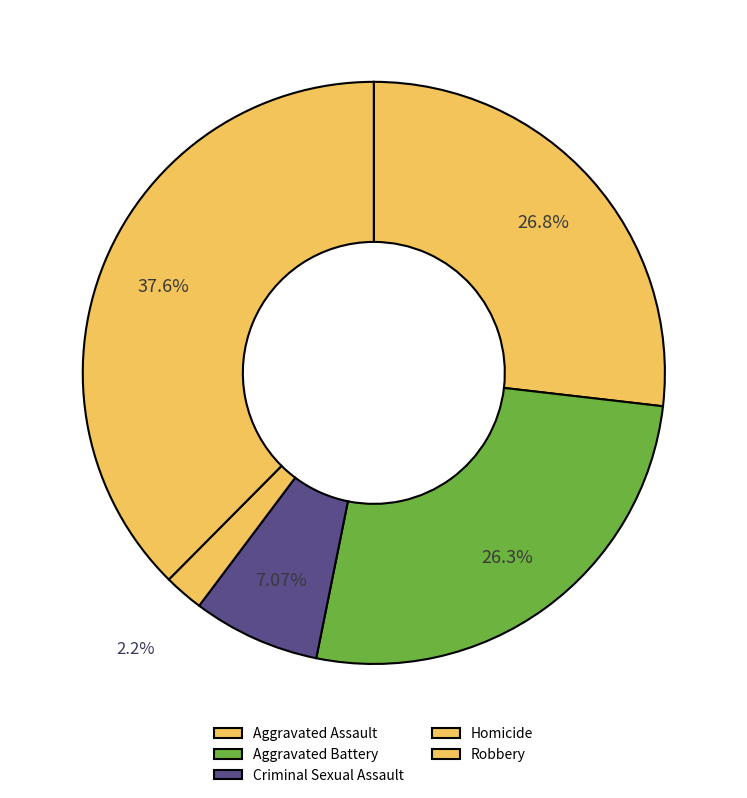

Rank the categories by value from lowest to highest.

Homicide, Criminal Sexual Assault, Aggravated Battery, Aggravated Assault, Robbery